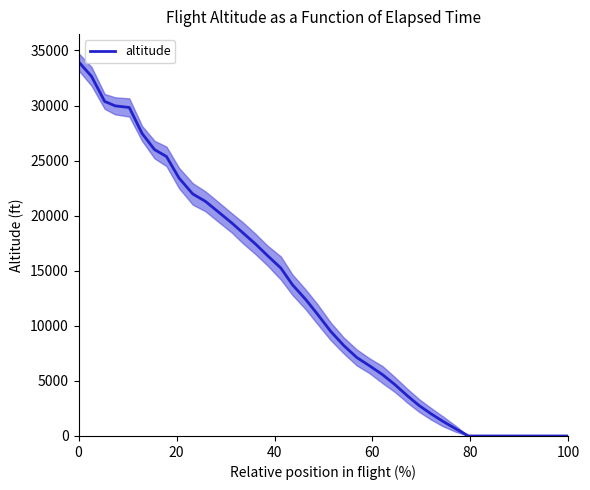

What is the highest value of the altitude series?

33975